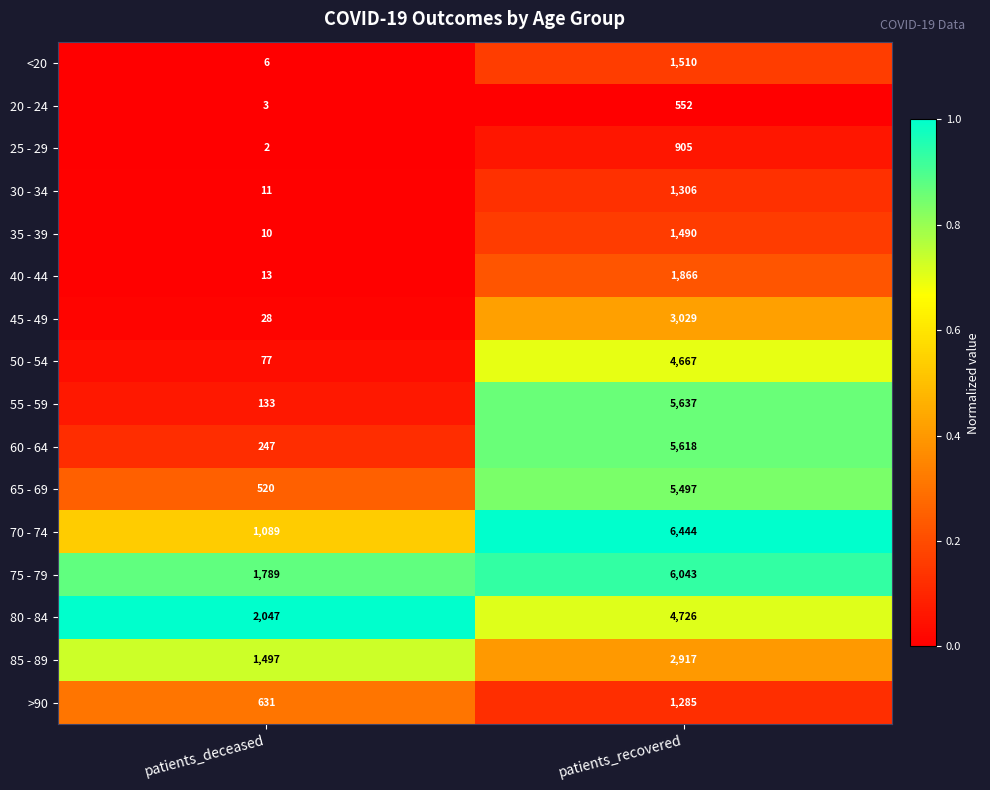

Between patients_deceased and patients_recovered, which series saw the biggest shift?

55 - 59